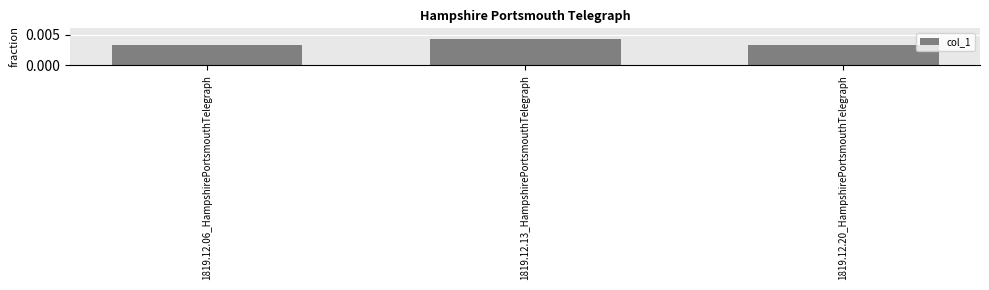

Are the bars horizontal?

No